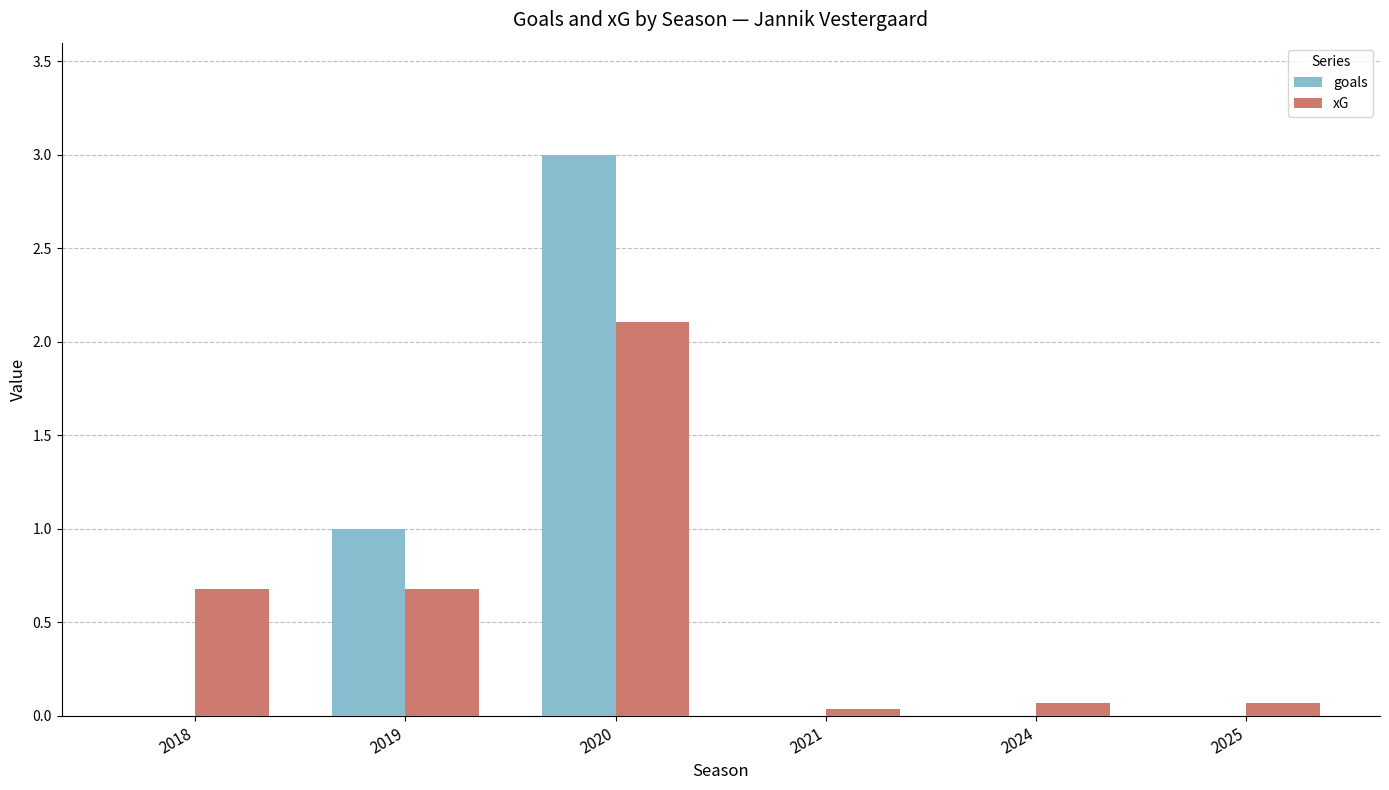

Read the xG value at 2019.

0.7